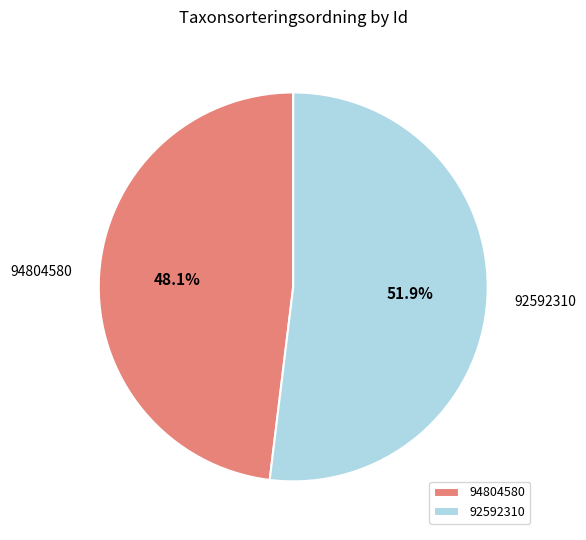

What is the largest slice in the pie chart?

92592310